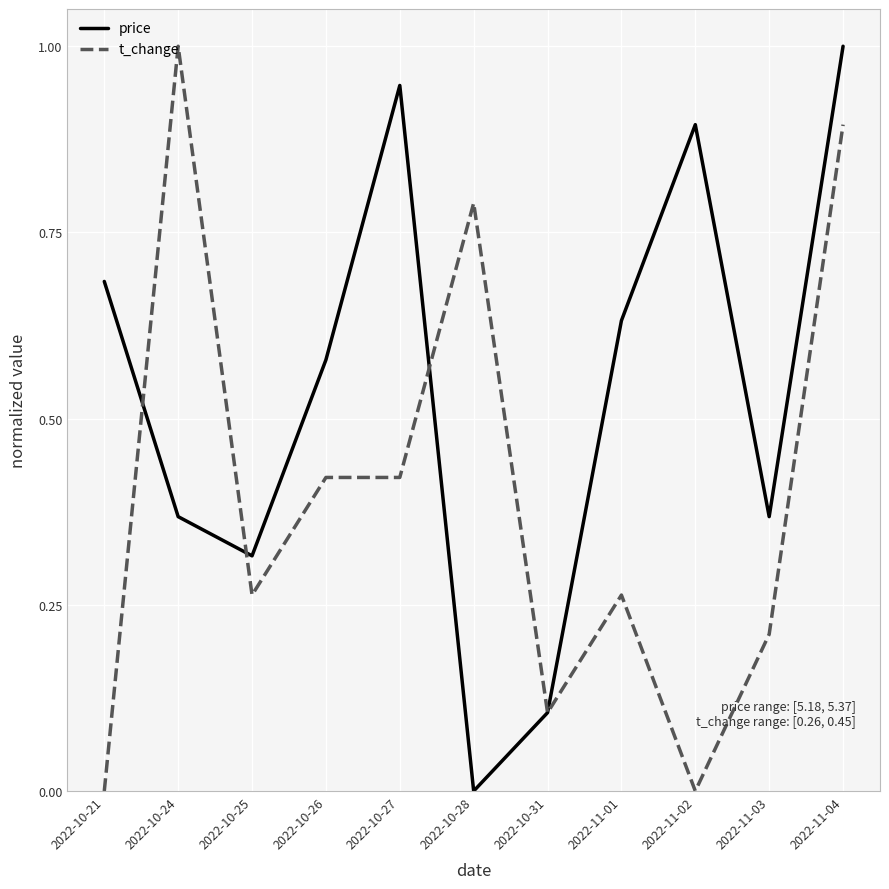

Is it true that t_change equals 0.0 at 2022-10-21?

True